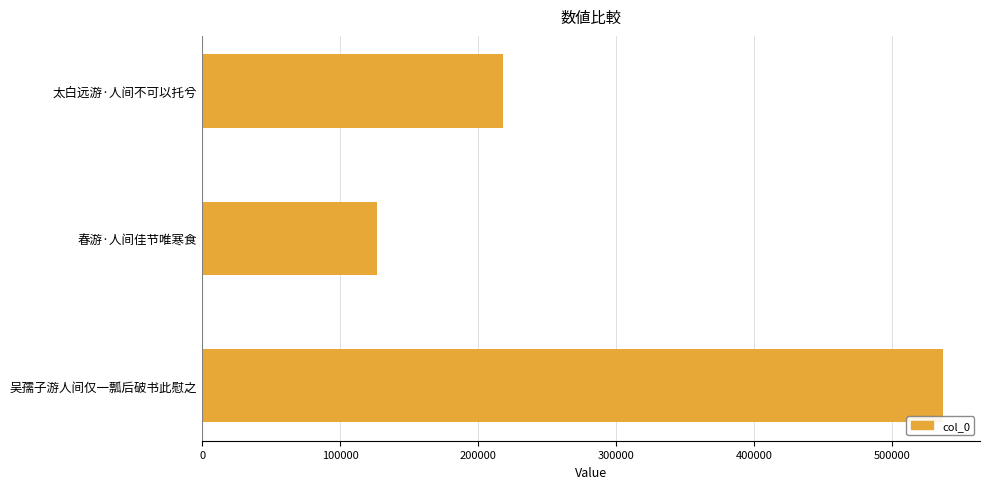

Reading top to bottom, extract all data points from this chart.

218217	126684	537120